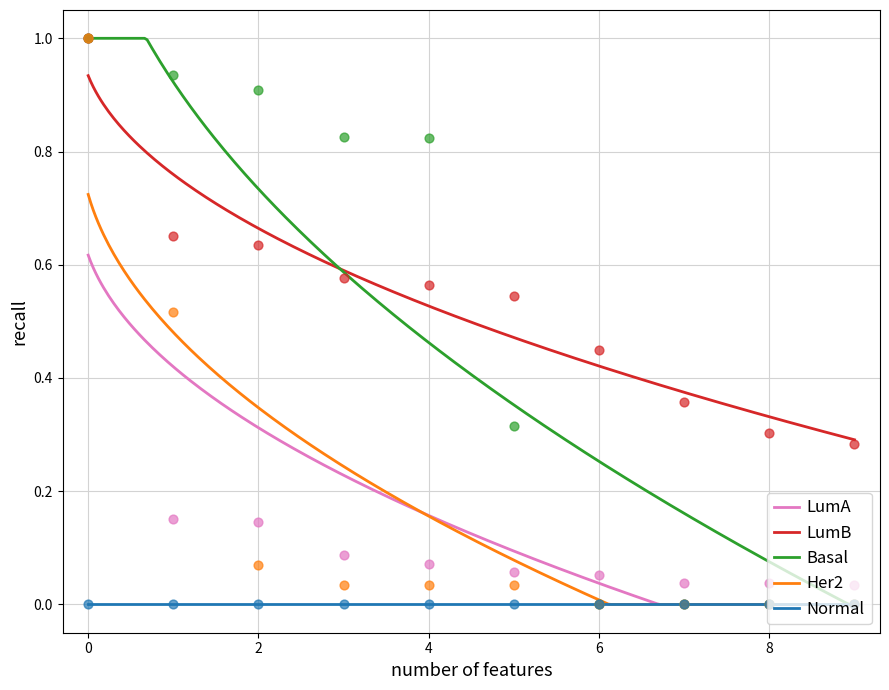

True or false: Normal and LumB intersect in this chart.

False